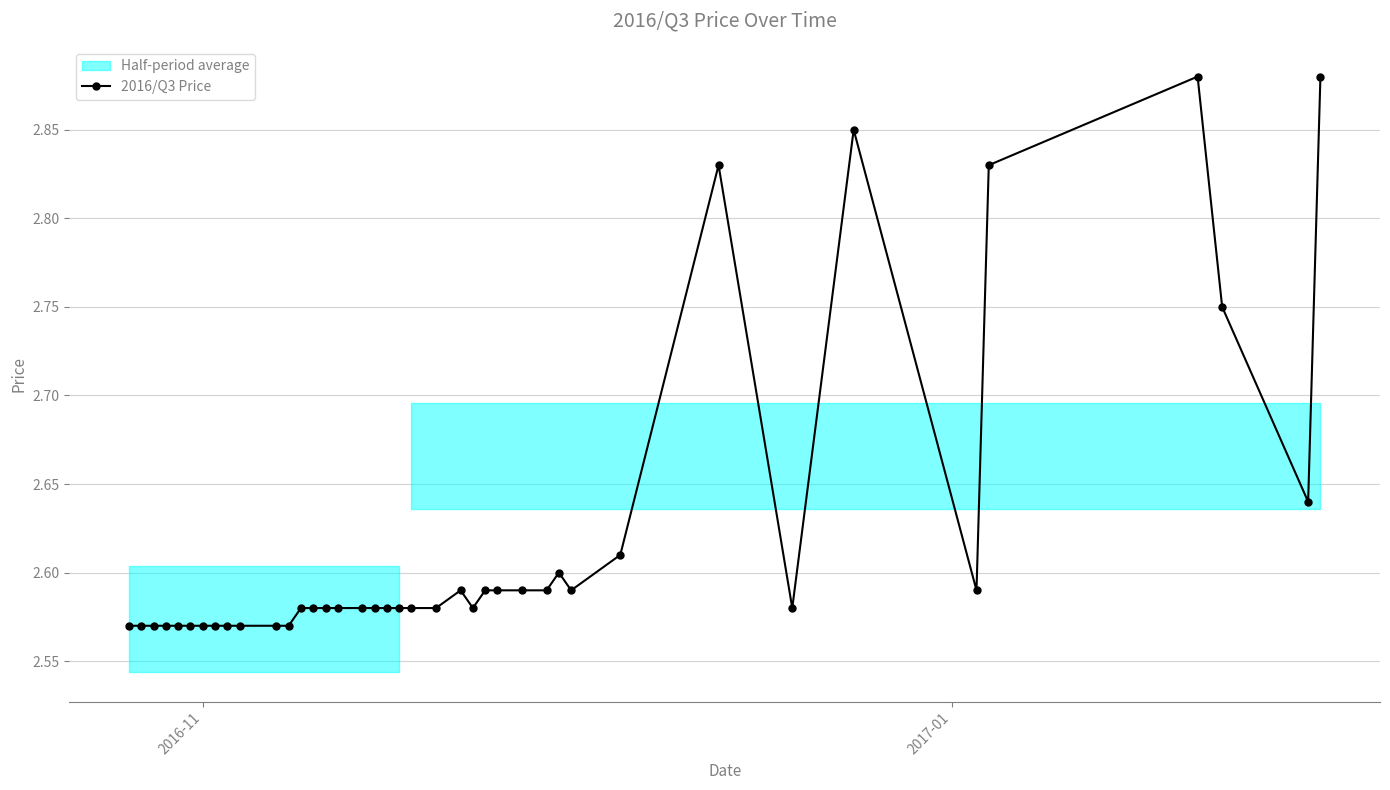

True or false: 2016/Q3 Price has more than 2 points higher than both neighbors.

True